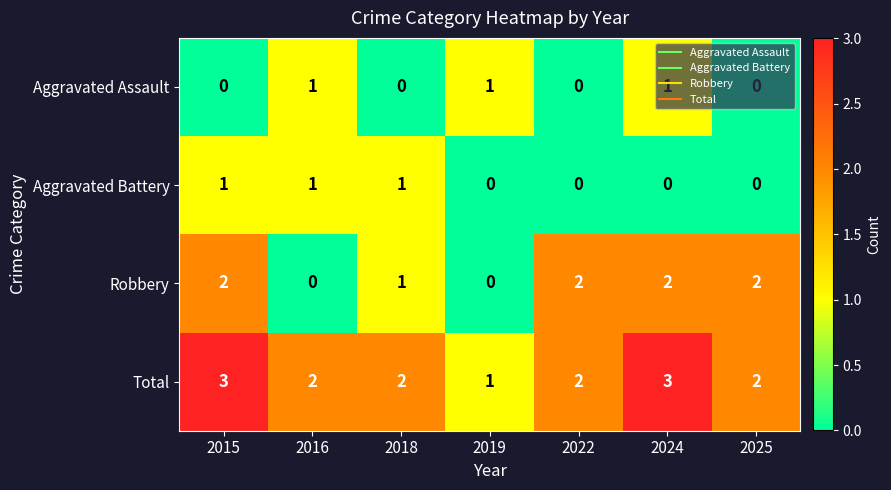

At 2024, list the series in order from largest to smallest.

Total, Robbery, Aggravated Assault, Aggravated Battery